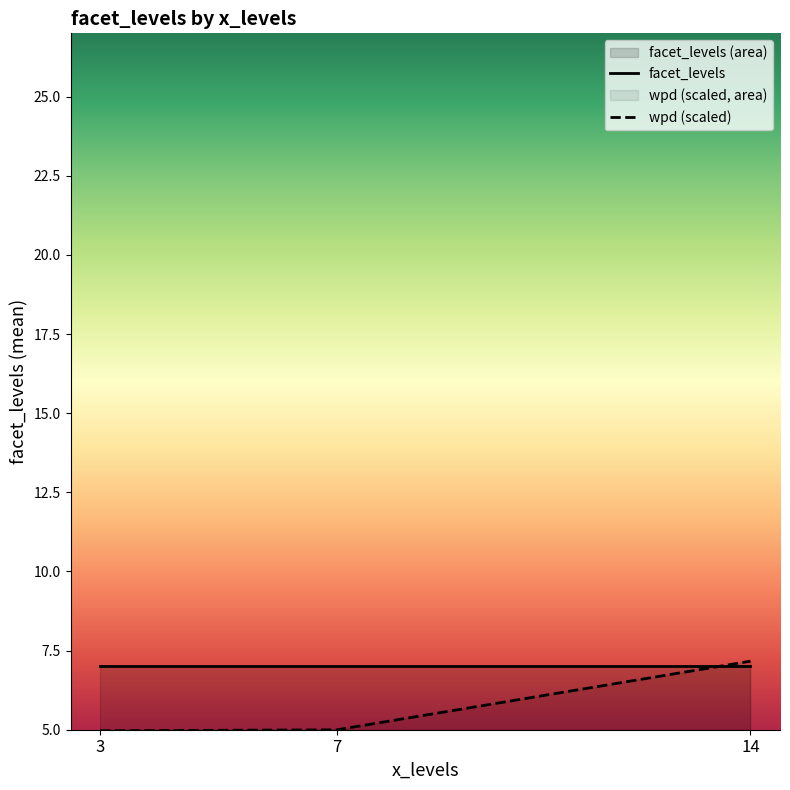

The facet_levels series shows 11.5 at 7. True or false?

False